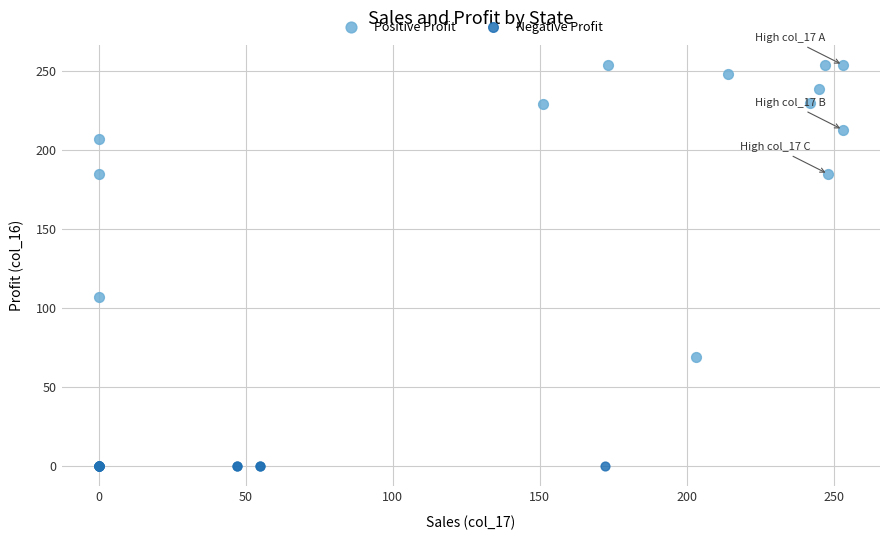

What are all the series names shown in the legend?

Positive Profit, Negative Profit